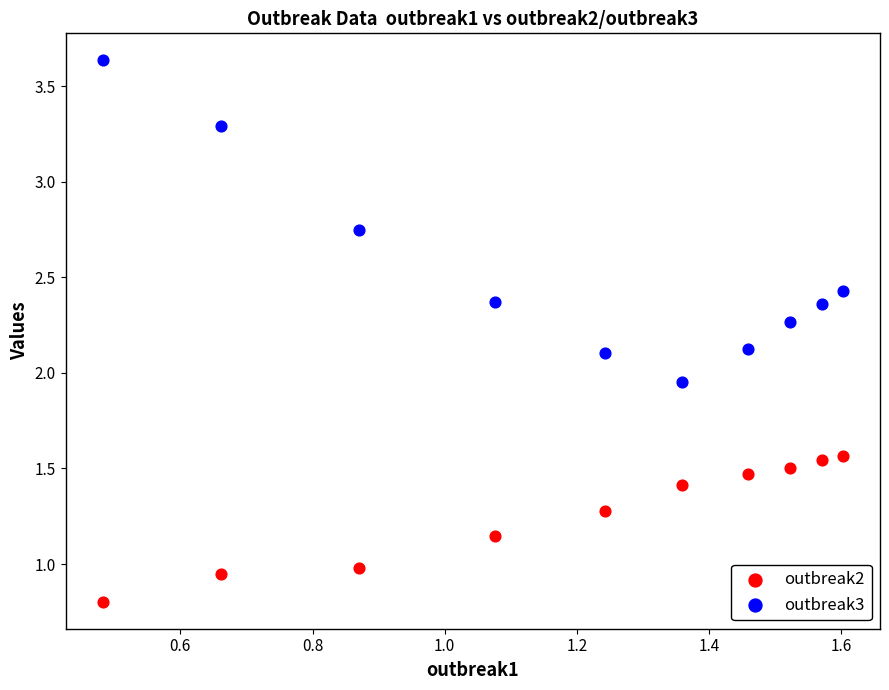

Which series reaches the maximum Y coordinate?

outbreak3